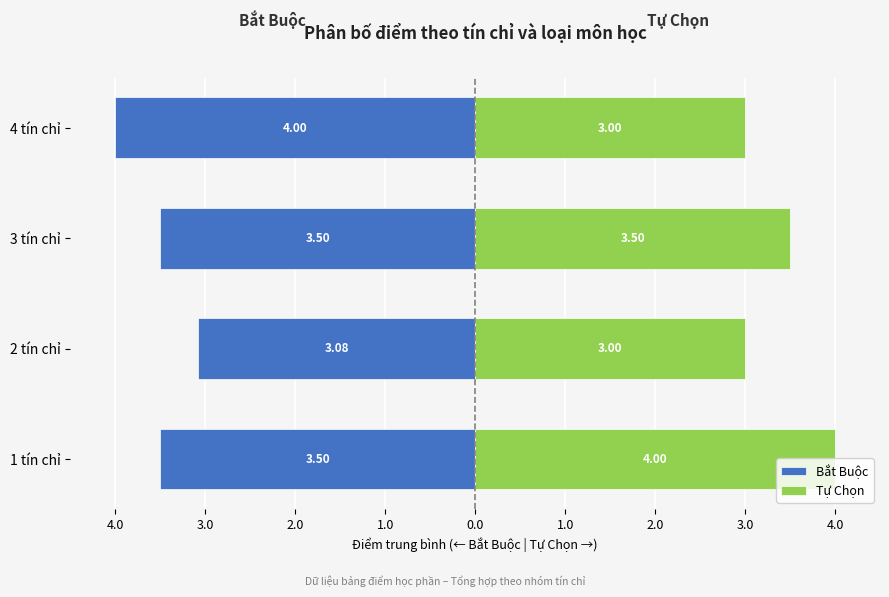

Rank the series at 2 tín chỉ from lowest to highest value.

Bắt Buộc, Tự Chọn